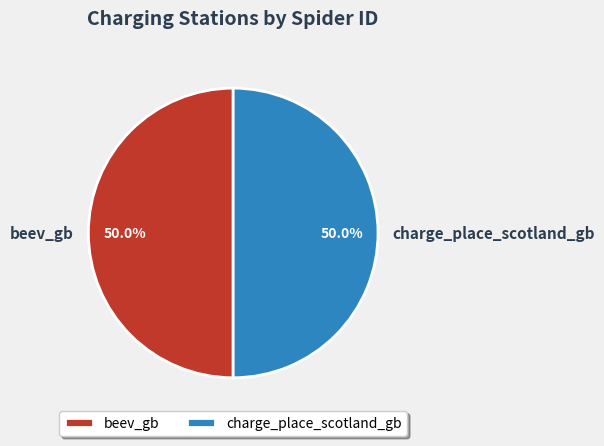

The beev_gb slice represents 57% of the pie. True or false?

False